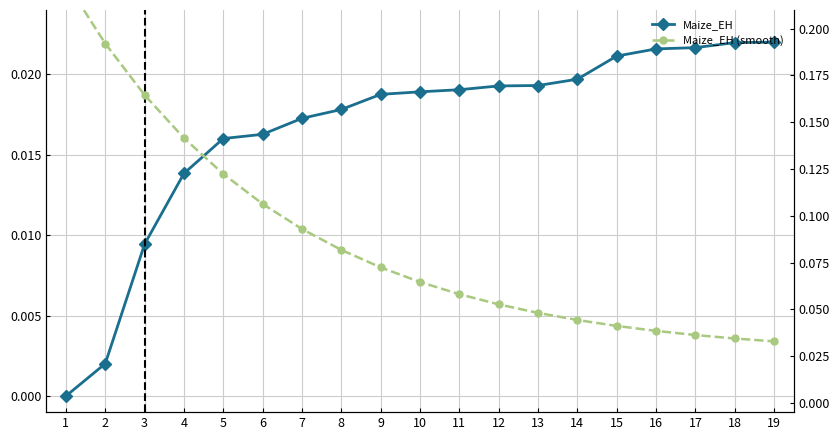

Reading left to right, what are all the values shown in this chart?

Maize_EH: 0.0	0.0	0.0	0.0	0.0	0.0	0.0	0.0	0.0	0.0	0.0	0.0	0.0	0.0	0.0	0.0	0.0	0.0	0.0
Maize_EH (smooth): 0.2	0.2	0.2	0.1	0.1	0.1	0.1	0.1	0.1	0.1	0.1	0.1	0.0	0.0	0.0	0.0	0.0	0.0	0.0